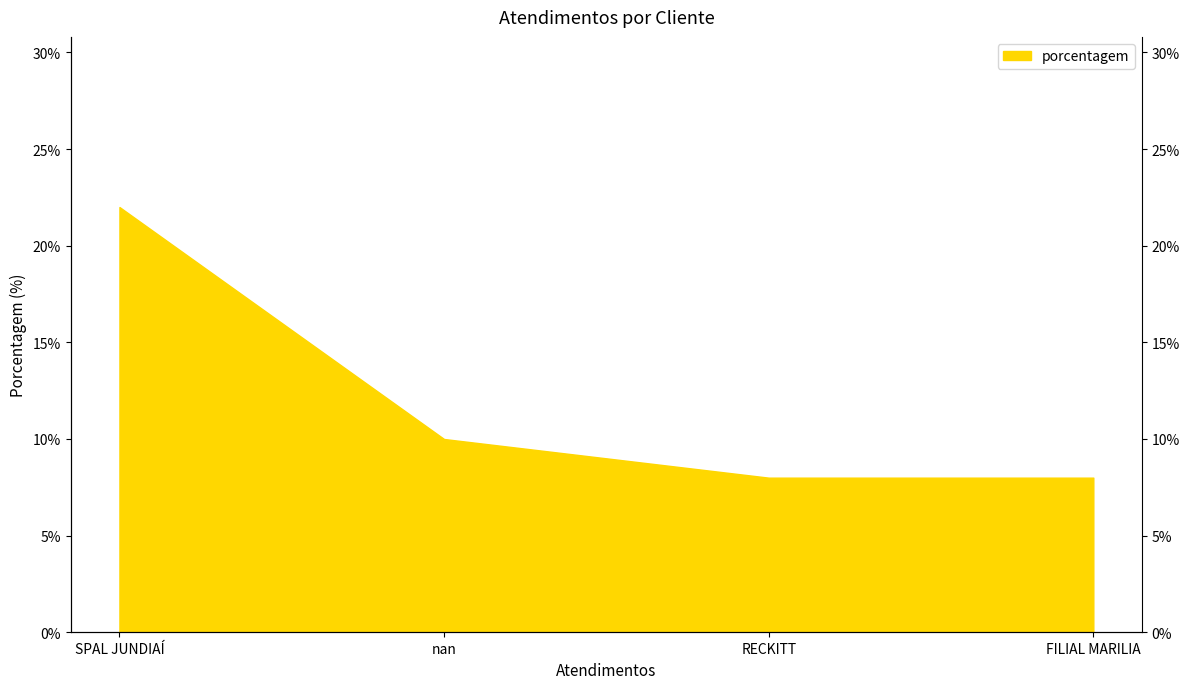

The value at RECKITT is 12. True or false?

False